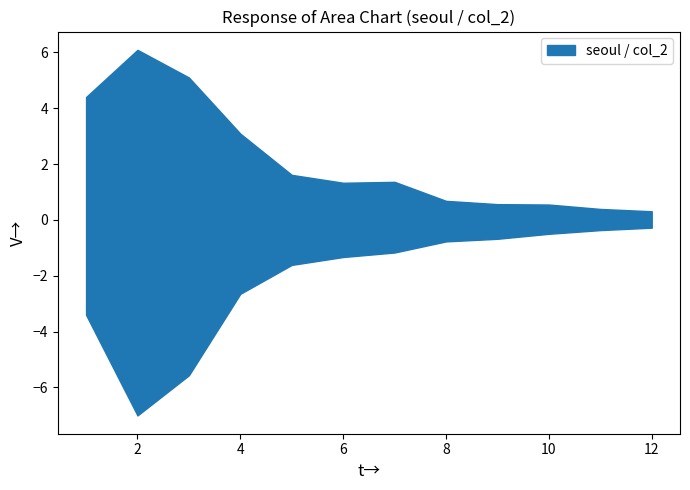

Does the chart display data point markers on the line(s)?

No